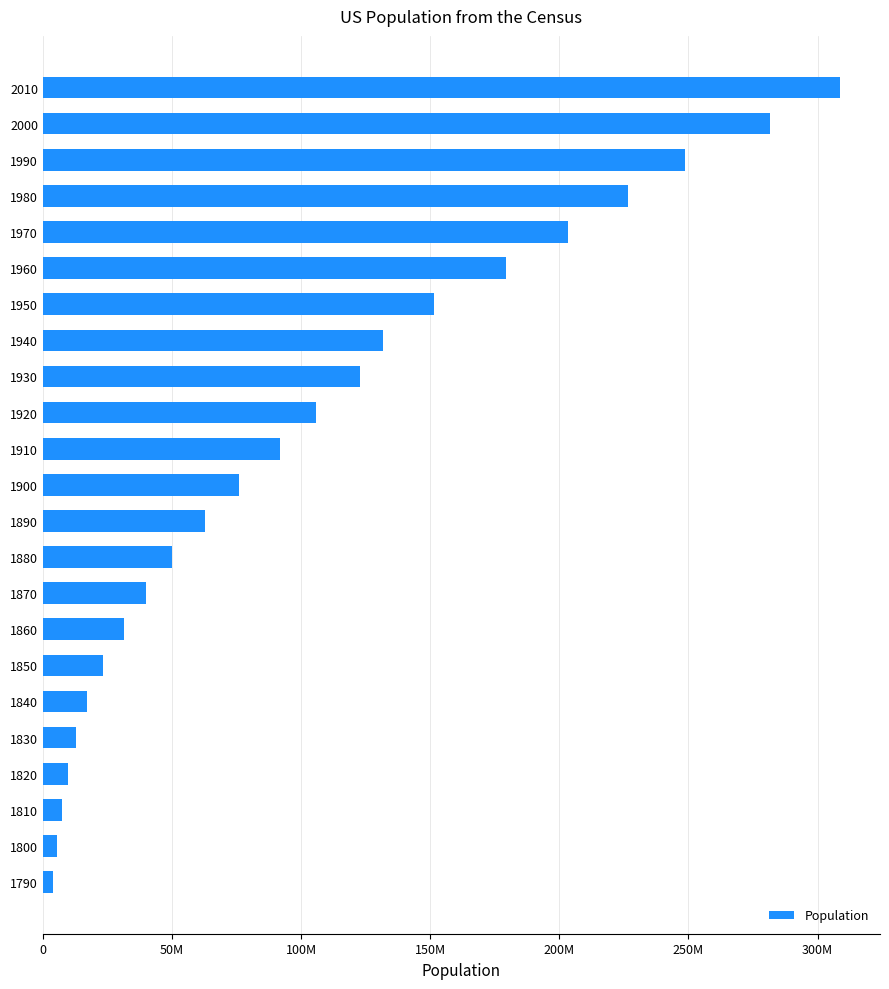

Where does the data first go above 75994575?

1910